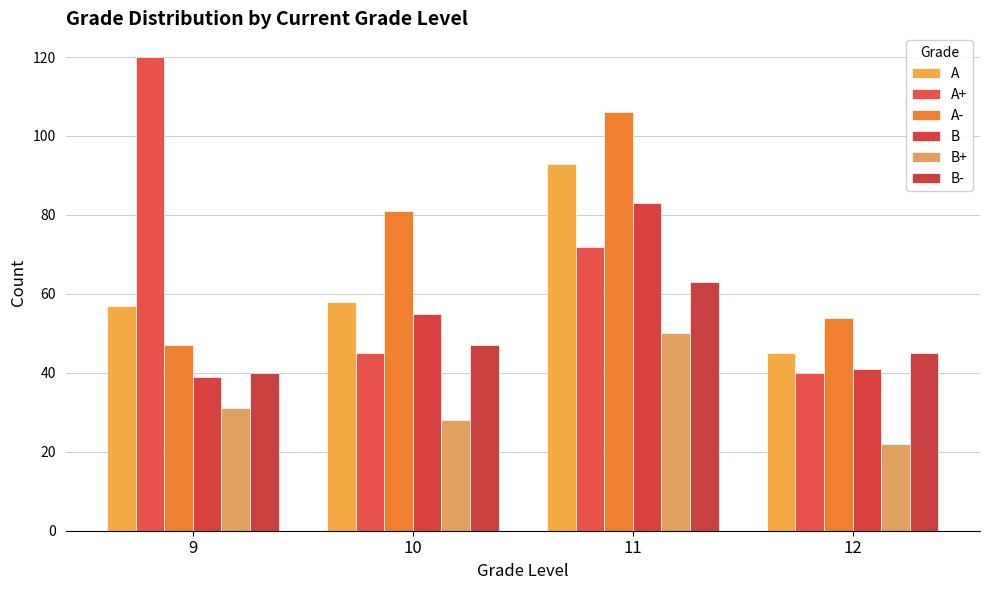

What is the difference between the second highest and minimum values in the A series?

13